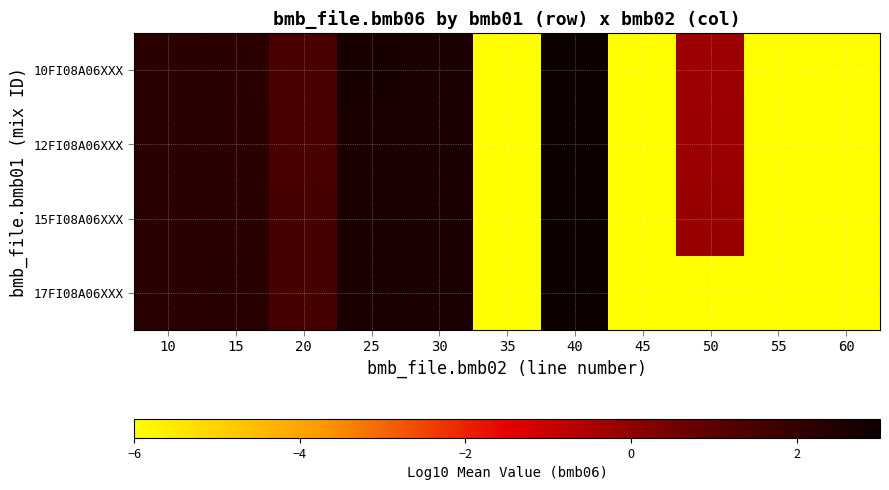

Which series has the widest spread of values?

10FI08A06XXX